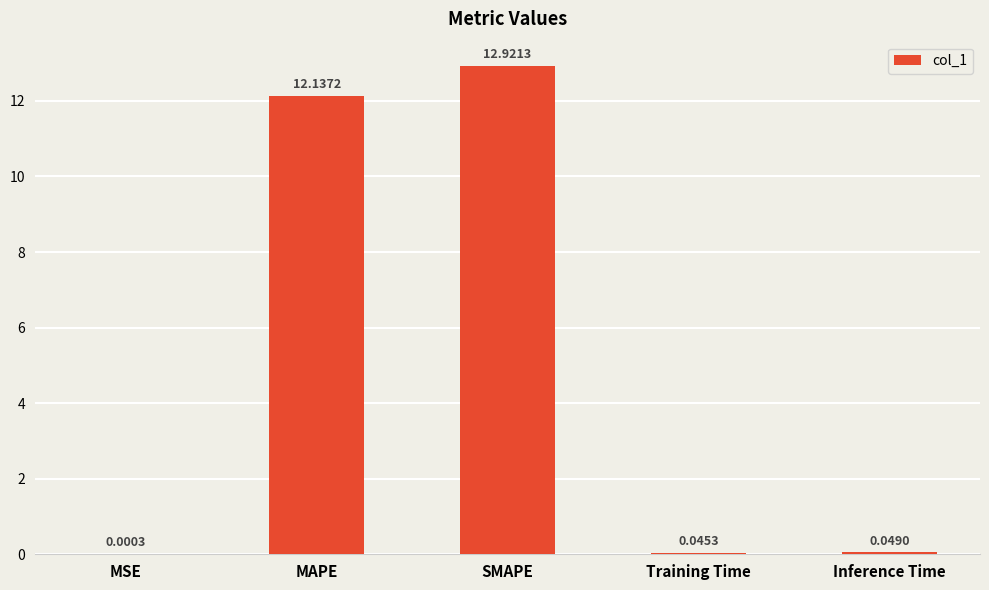

What is the sum of the values at MAPE and Inference Time?

12.2